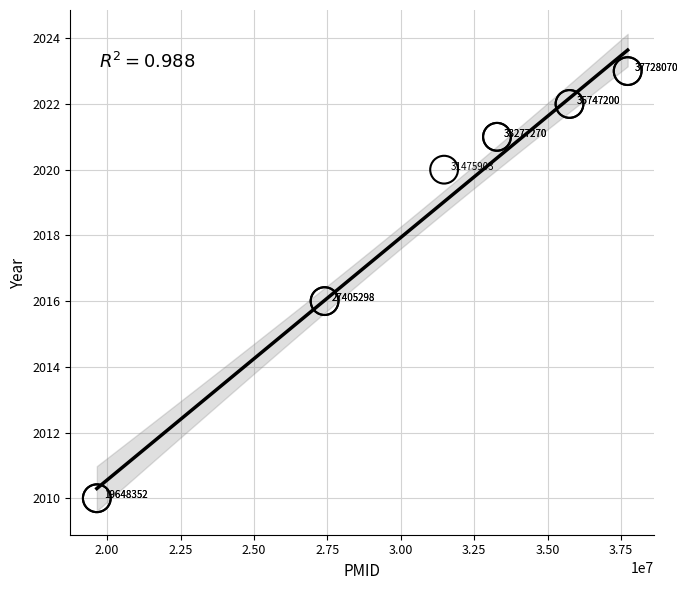

What Y value in the scatter plot is closest to 2016?

2016